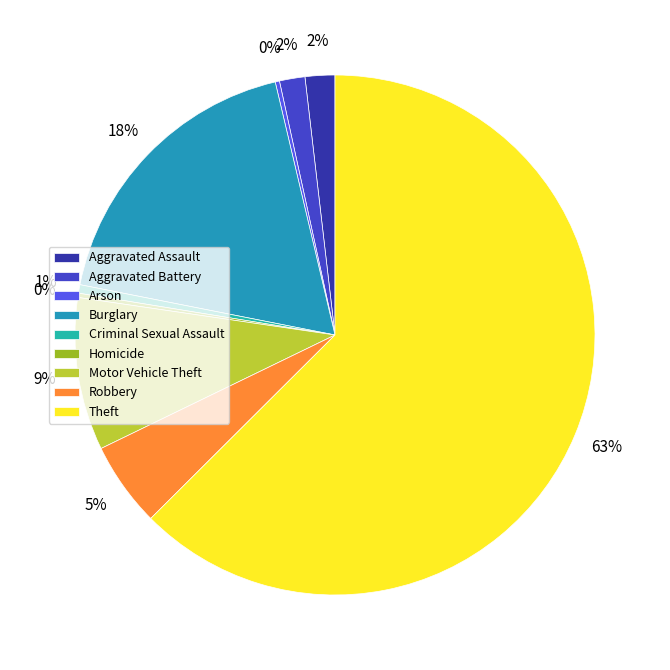

Rank the categories by value from lowest to highest.

Arson, Homicide, Criminal Sexual Assault, Aggravated Battery, Aggravated Assault, Robbery, Motor Vehicle Theft, Burglary, Theft